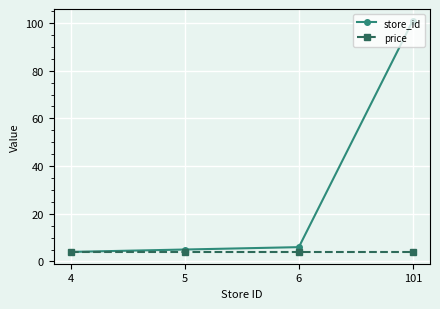

Reading left to right, list all the values displayed in this chart.

store_id: 4=4.0	5=5.0	6=6.0	101=101.0
price: 4=3.9	5=3.9	6=3.9	101=3.9